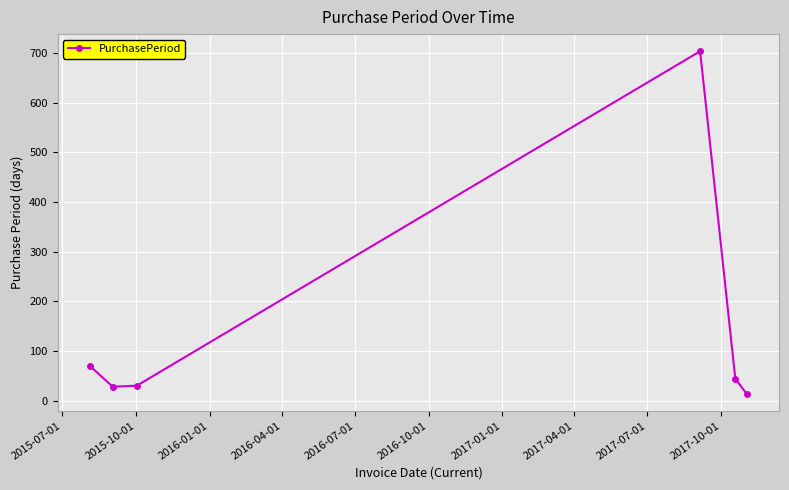

What is the value of the 1st point from the left?

69